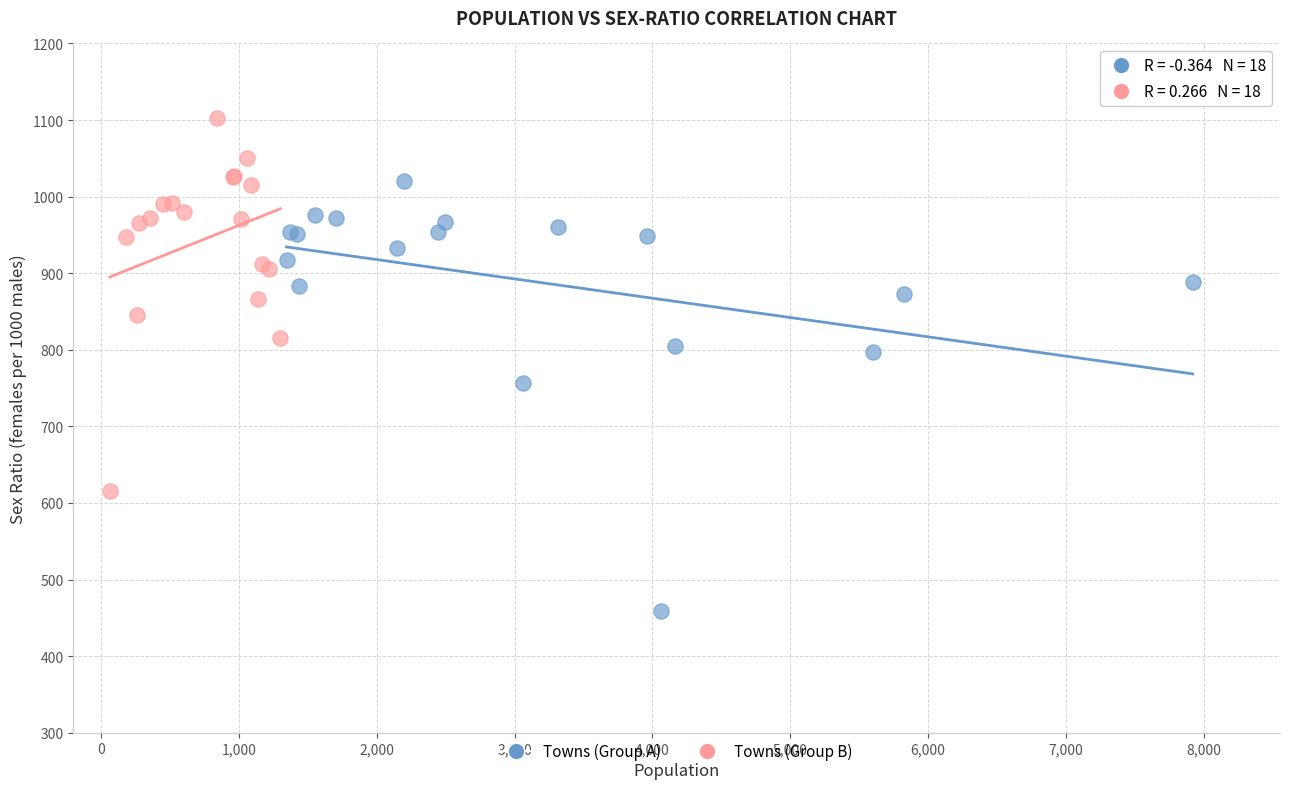

Which series reaches the maximum Y coordinate?

Towns (Group B)